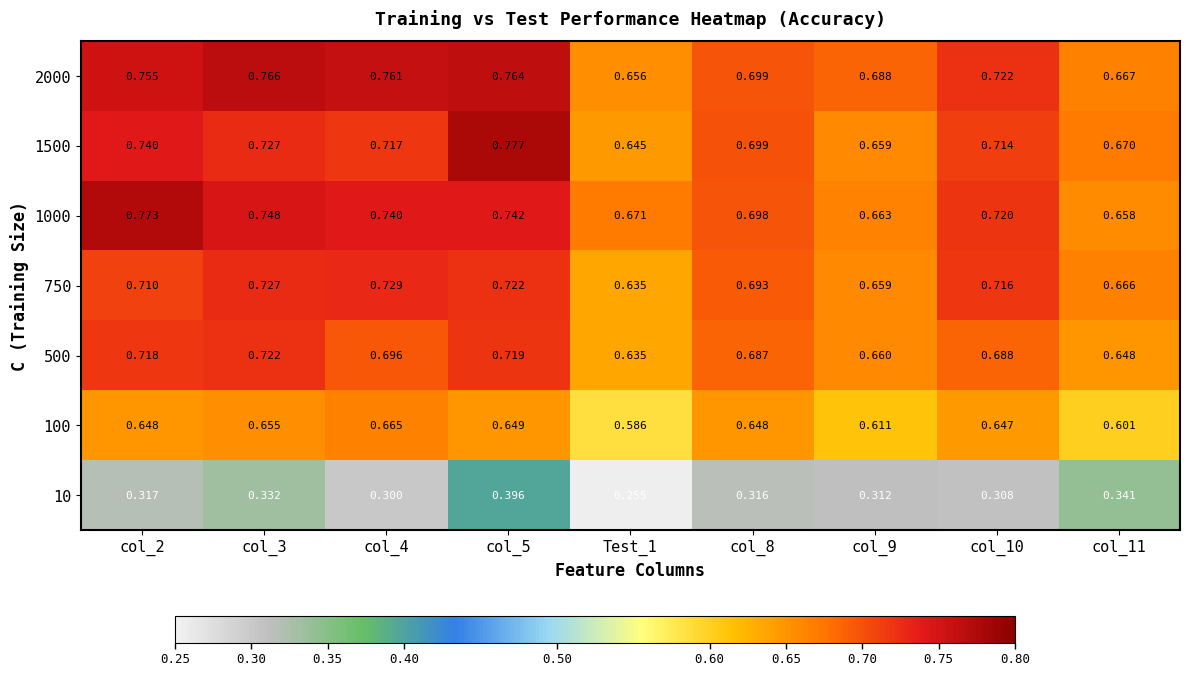

Is the value of 2000 at col_2 greater than the value of 500 at col_2?

Yes